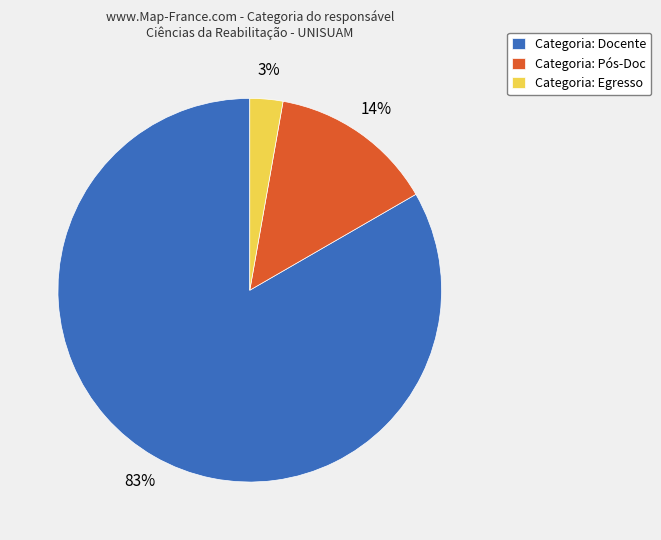

How many segments does this pie chart have?

3